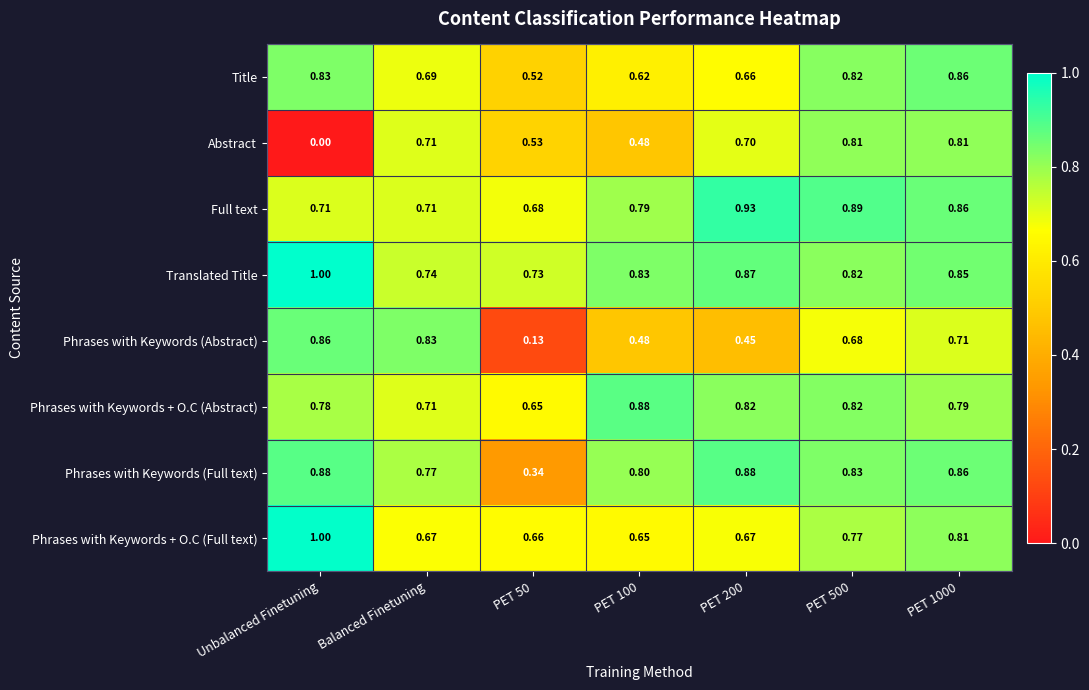

At PET 50, list the series in order from smallest to largest.

Phrases with Keywords (Abstract), Phrases with Keywords (Full text), Title, Abstract, Phrases with Keywords + O.C (Abstract), Phrases with Keywords + O.C (Full text), Full text, Translated Title